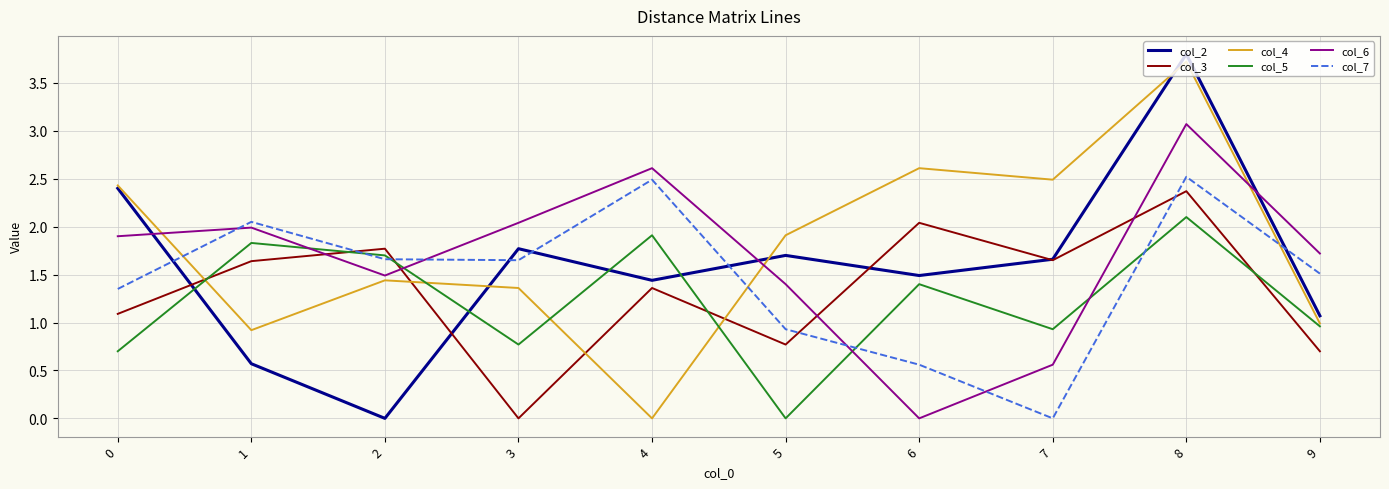

True or false: col_4 and col_6 cross at least once.

True